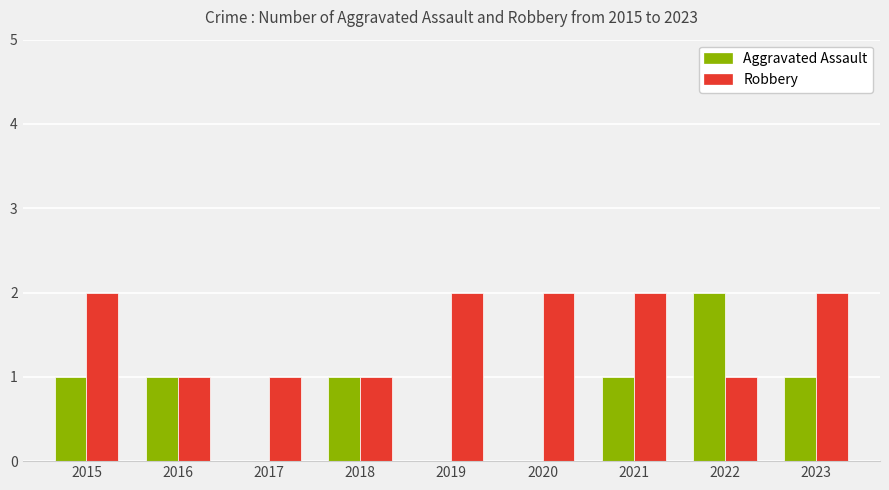

What is the total value across all series at 2022?

3